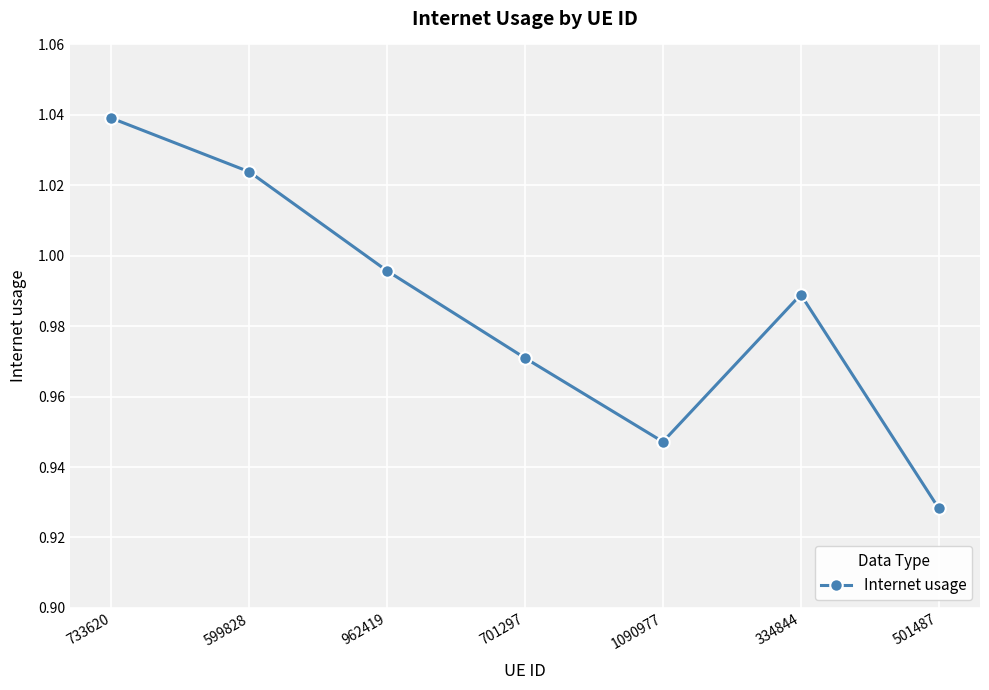

The chart shows a value of 0.6 at 733620. True or false?

False